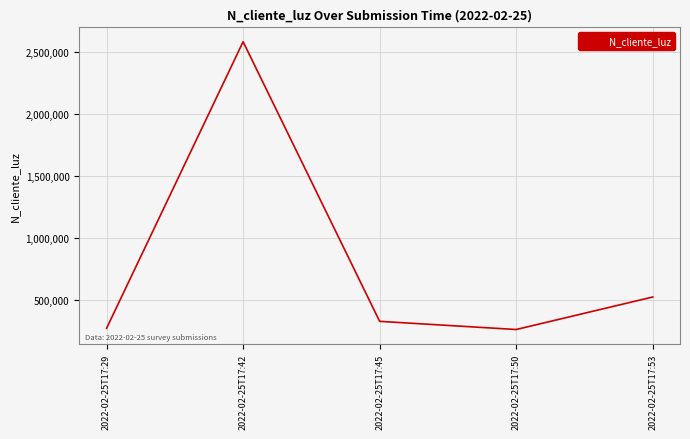

The value at 2022-02-25T17:45 is 66678. True or false?

False